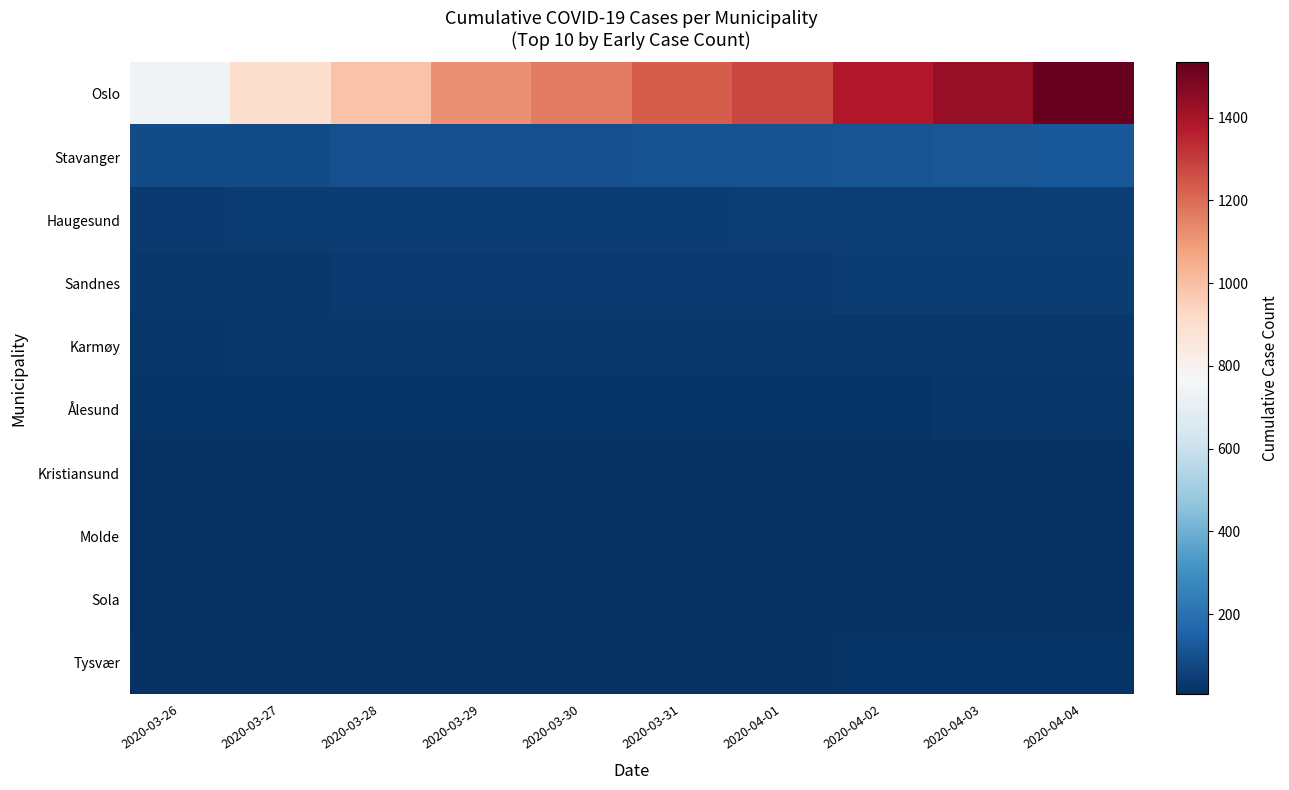

At which category is the sum across all series the highest?

2020-04-04